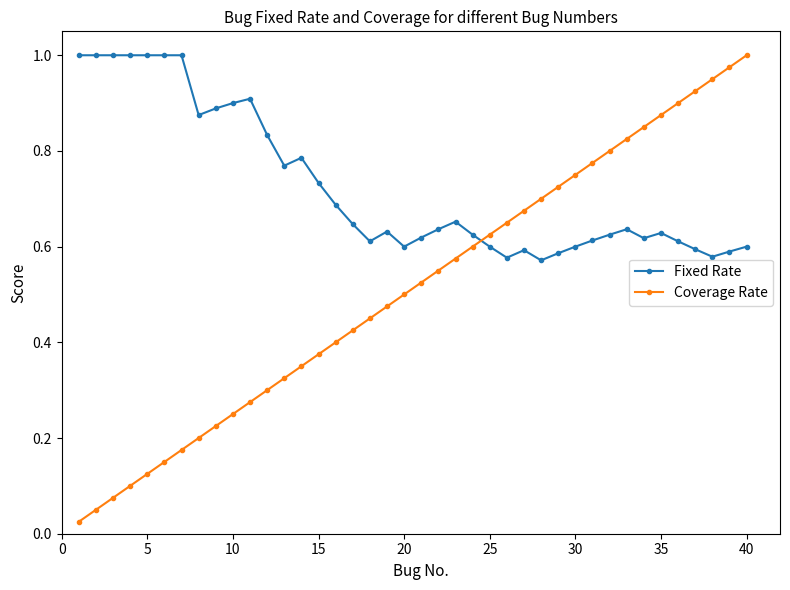

How many Fixed Rate values are between 0 and 1?

40